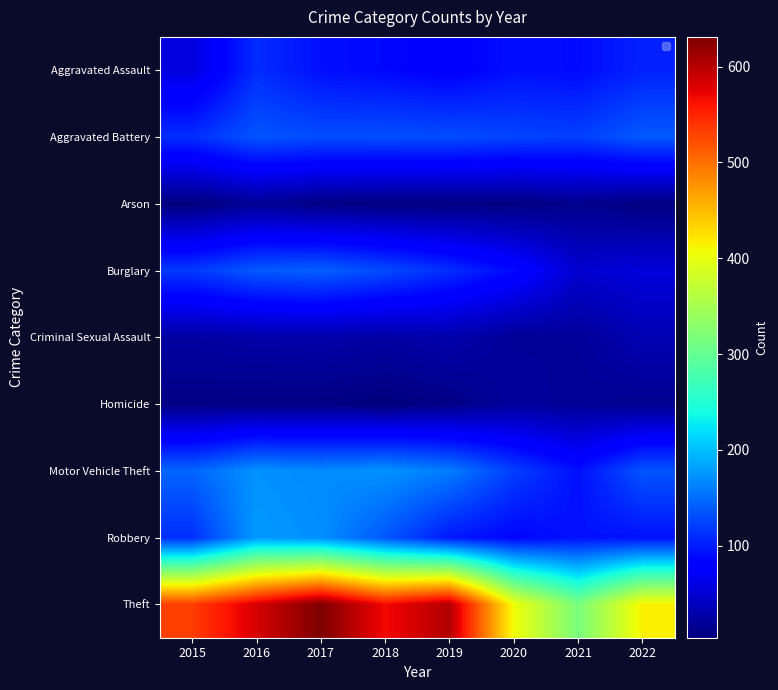

List the series in order of their peak value, highest first.

Theft, Robbery, Motor Vehicle Theft, Burglary, Aggravated Battery, Aggravated Assault, Criminal Sexual Assault, Homicide, Arson